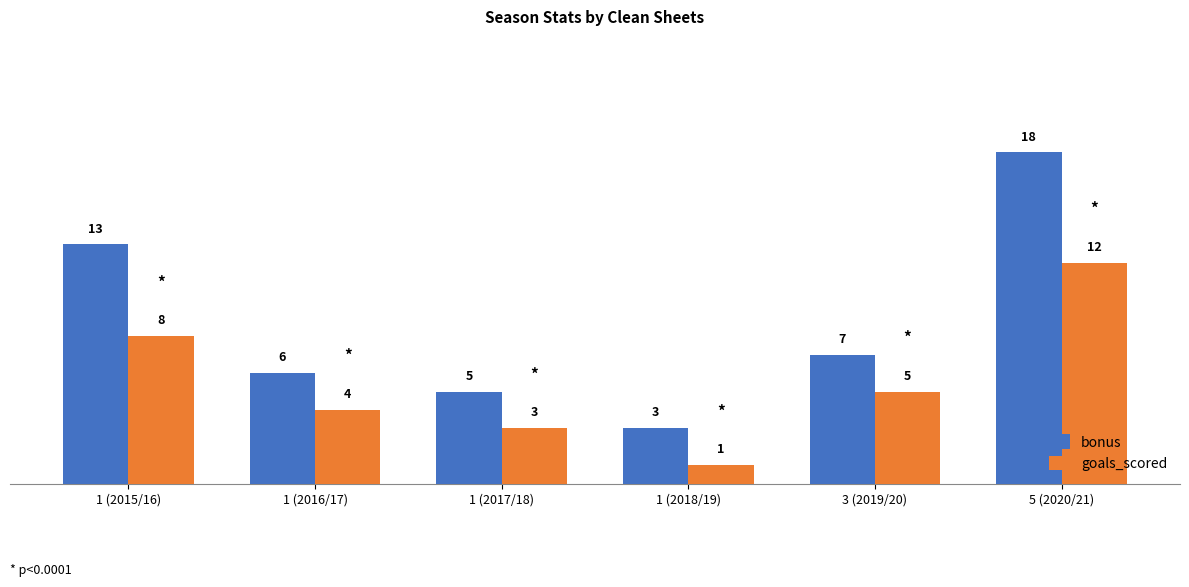

What is the maximum value for bonus?

18